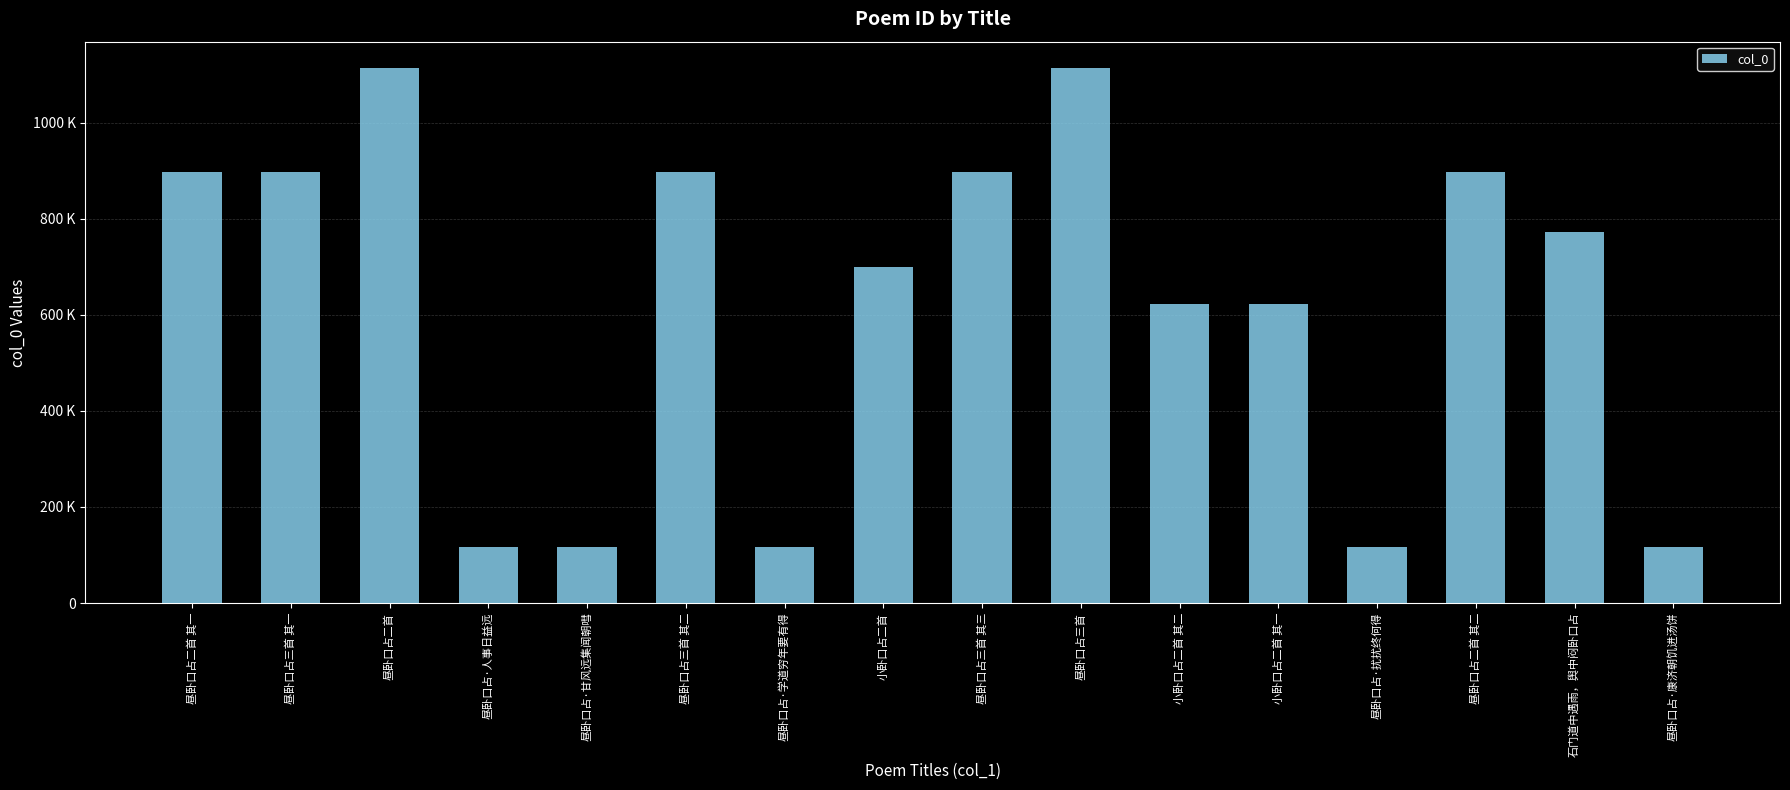

How many data points are less than 772250?

8